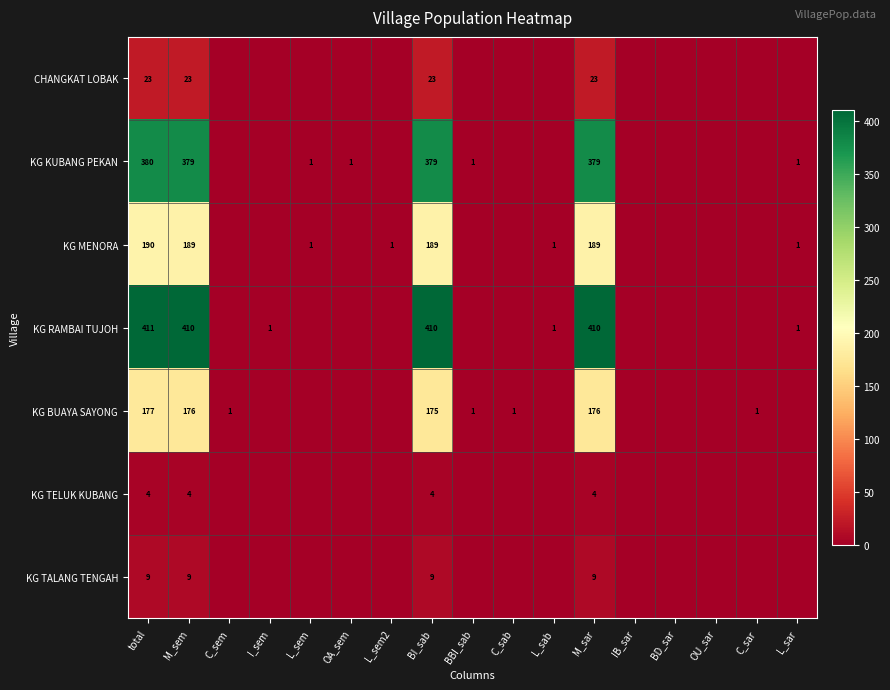

What is the total value across all series at M_sar?

1190